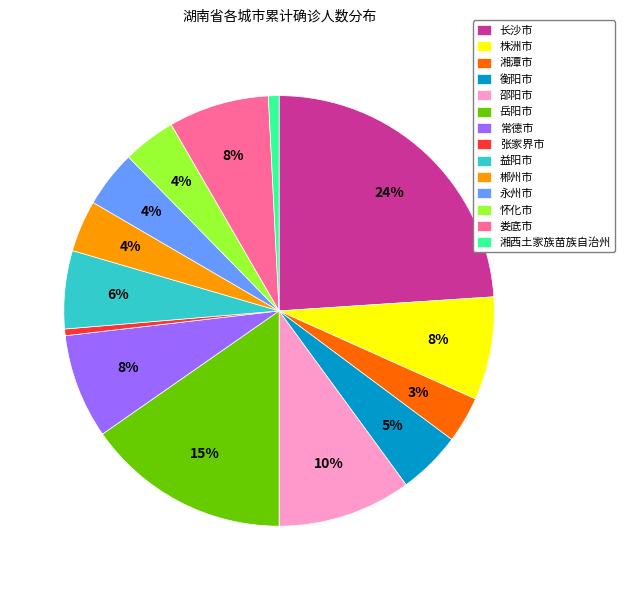

Count the number of slices in the pie.

14